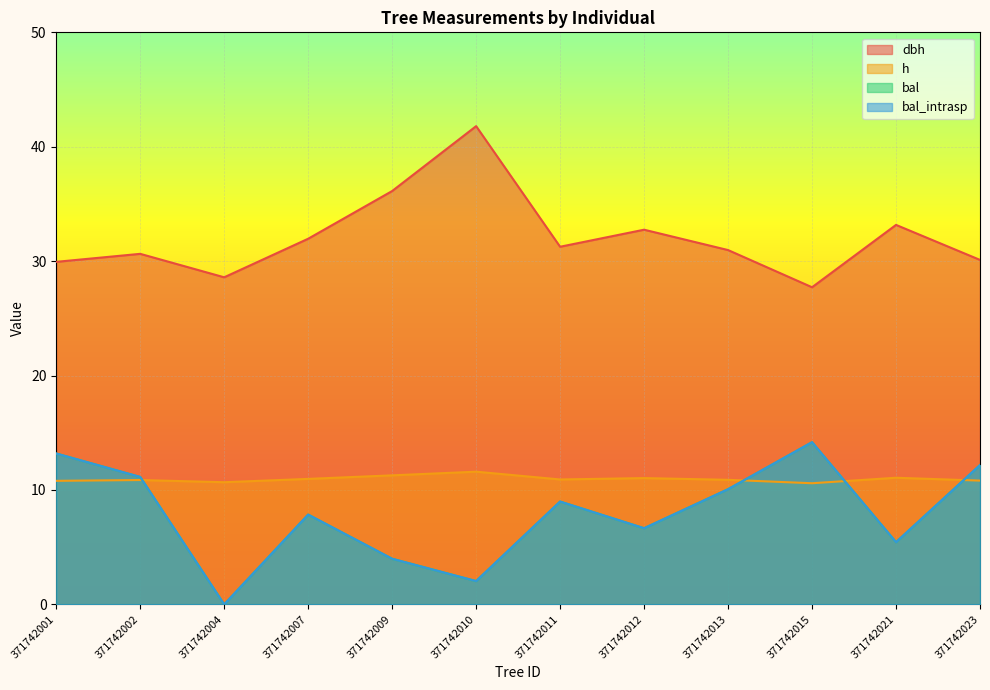

What is the sum of the bal values at 371742002 and 371742009?

15.1